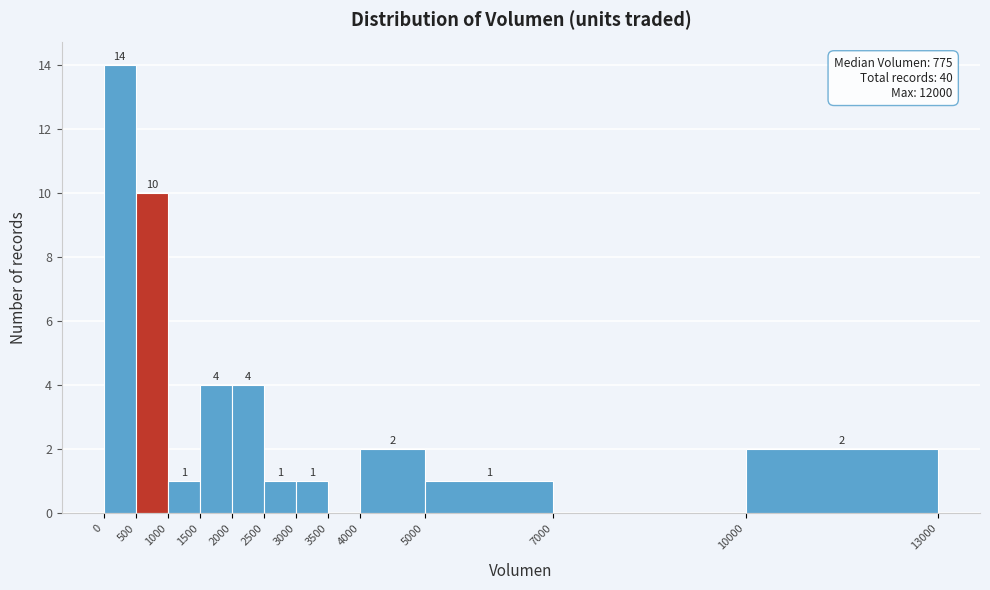

Over which range of the x-axis is the bar tallest?

0 to 500